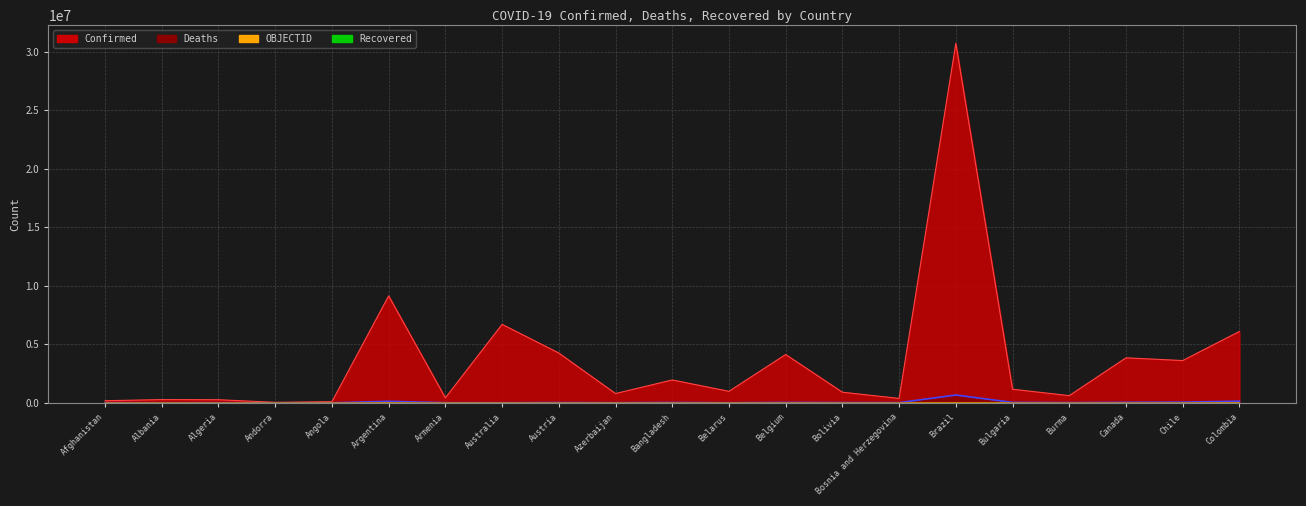

Where is the first local minimum for Confirmed?

Andorra